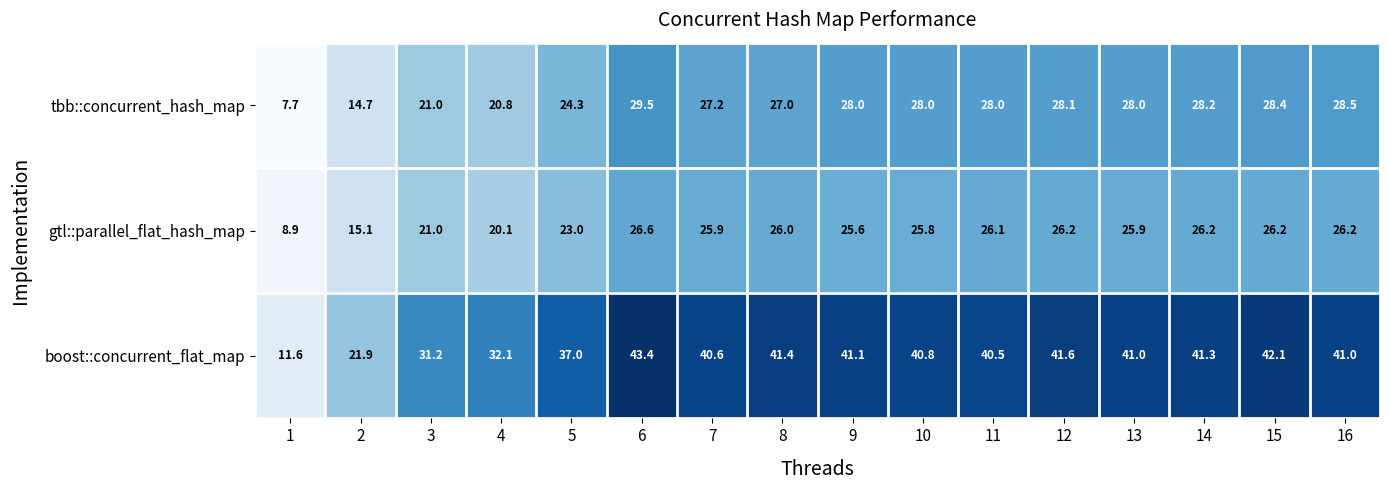

At 8, list the series in order from smallest to largest.

gtl::parallel_flat_hash_map, tbb::concurrent_hash_map, boost::concurrent_flat_map